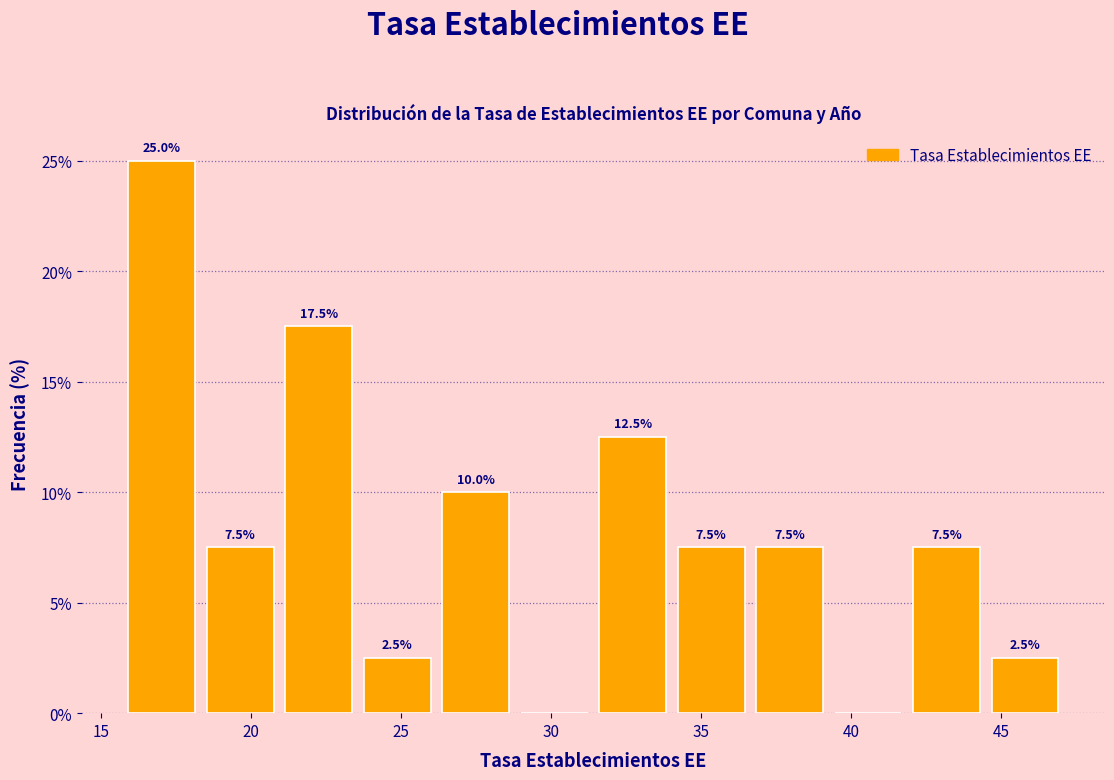

Over which range of the x-axis is the bar tallest?

16.0 to 18.5